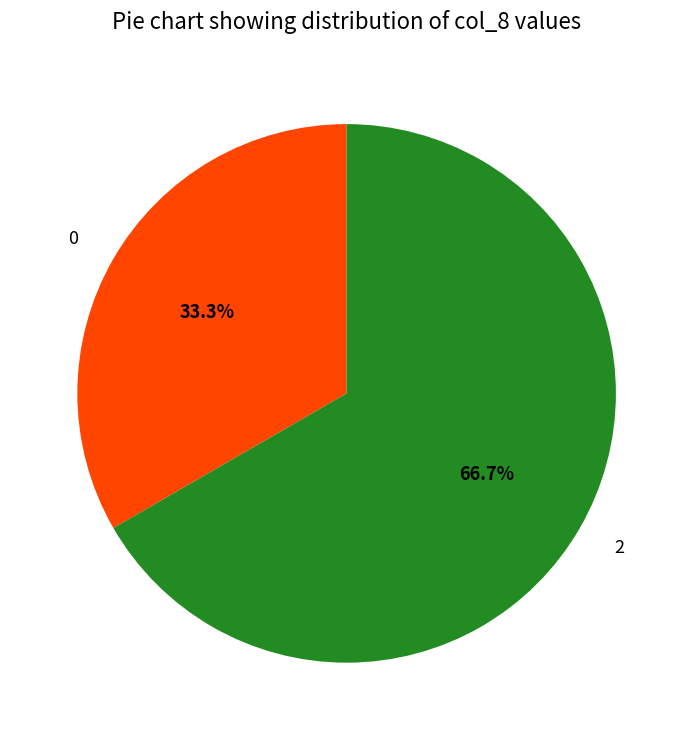

Is 0 the majority of the pie?

No